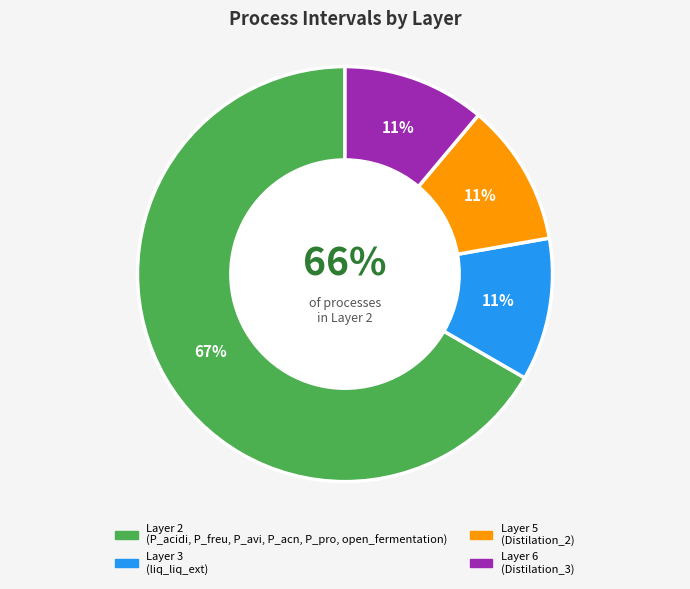

Count the number of slices in the pie.

9